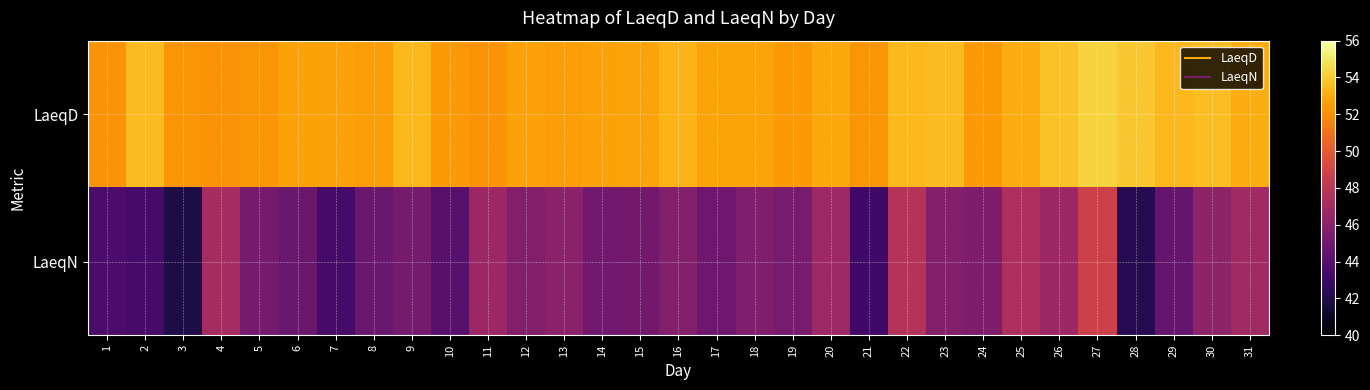

What is the total value across all series at 14?

97.7